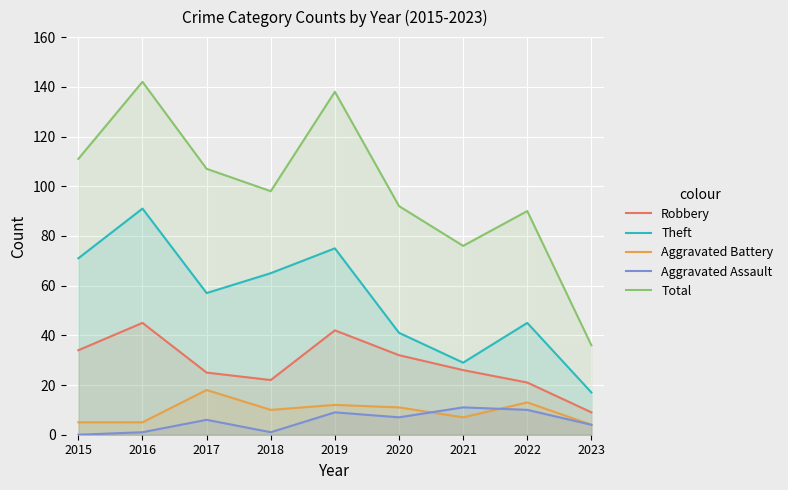

At how many categories does at least one series exceed 7?

9